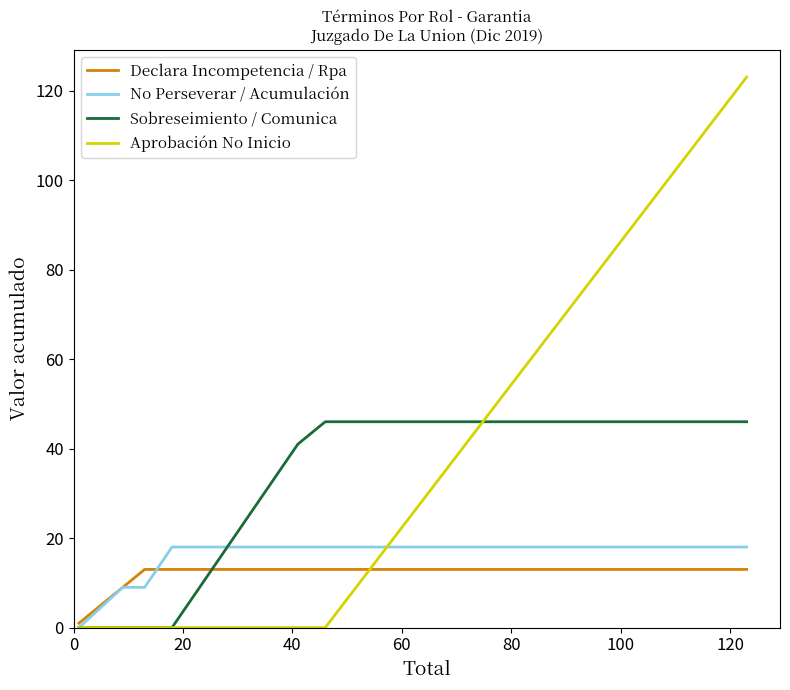

What is the difference between the maximum and minimum values in the Sobreseimiento / Comunica series?

46